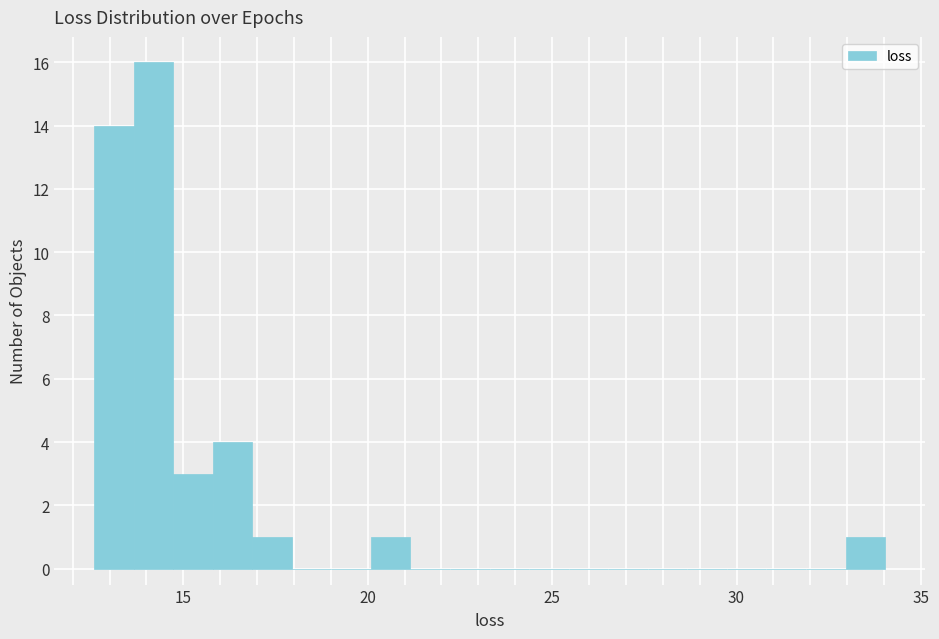

Around what value on the x-axis is the tallest bar? Give the approximate position of its centre, as read against the axis.

14.0